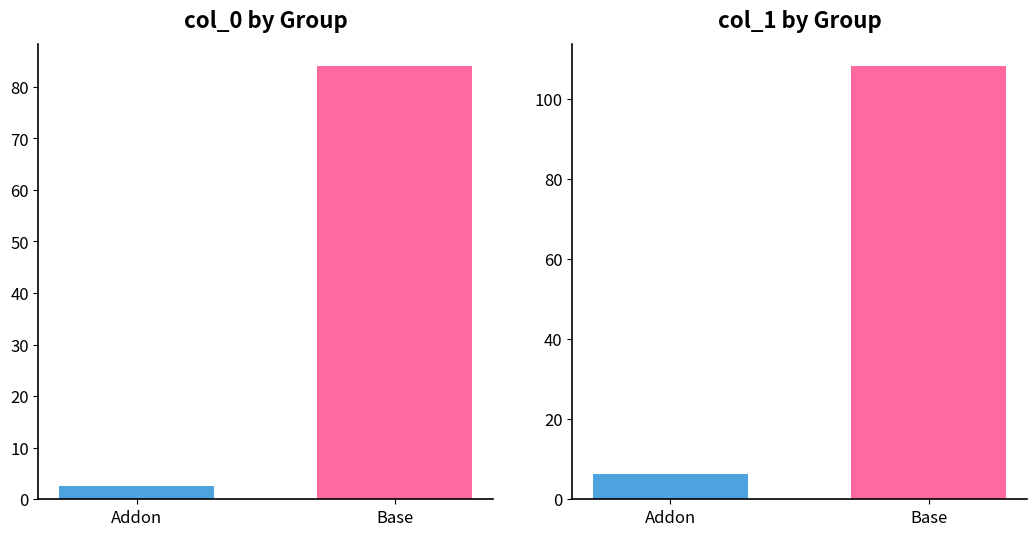

At how many categories does at least one series exceed 37?

1